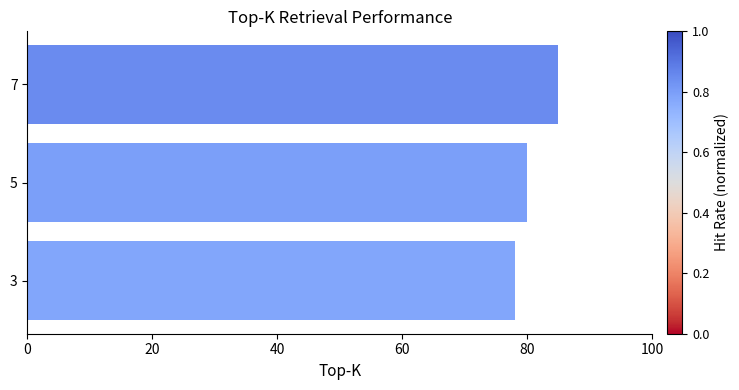

The value at 5 is 115. True or false?

False